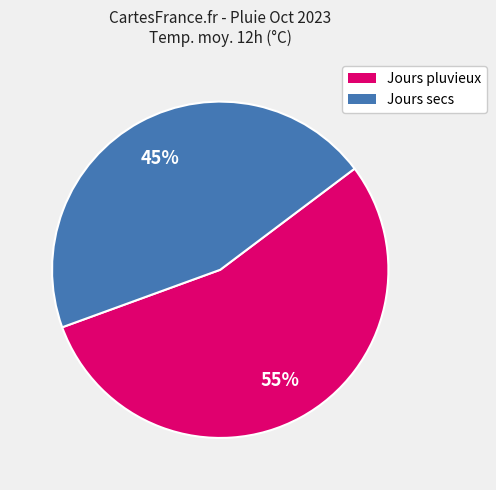

Count the number of slices in the pie.

2